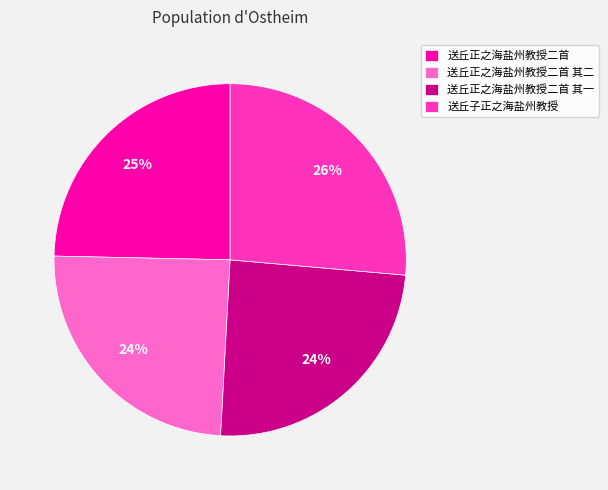

Count the number of slices in the pie.

4